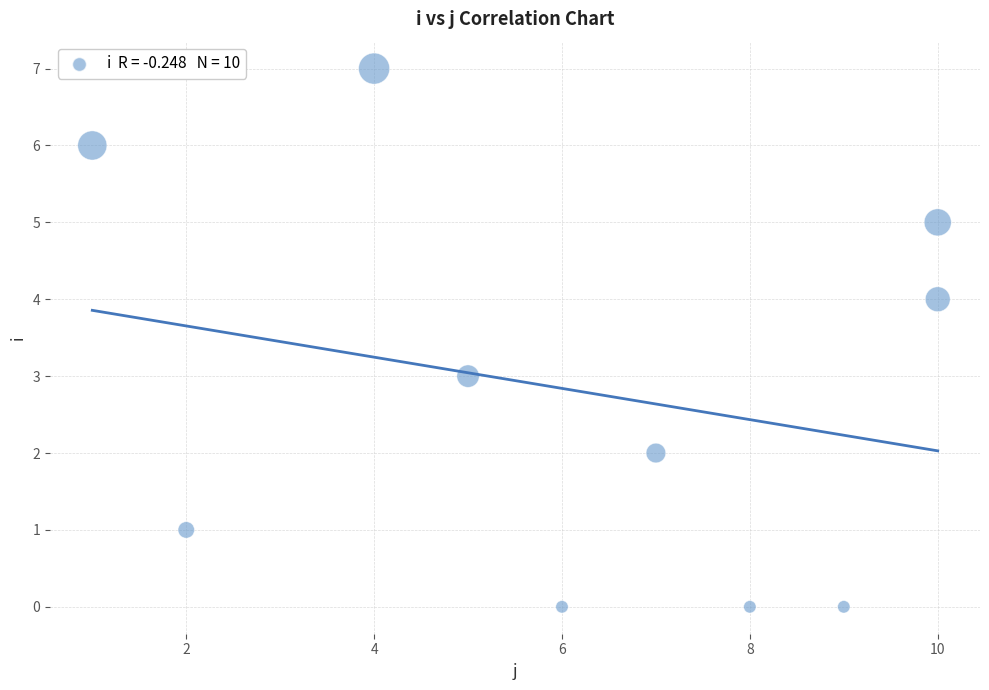

What is the average Y value?

3